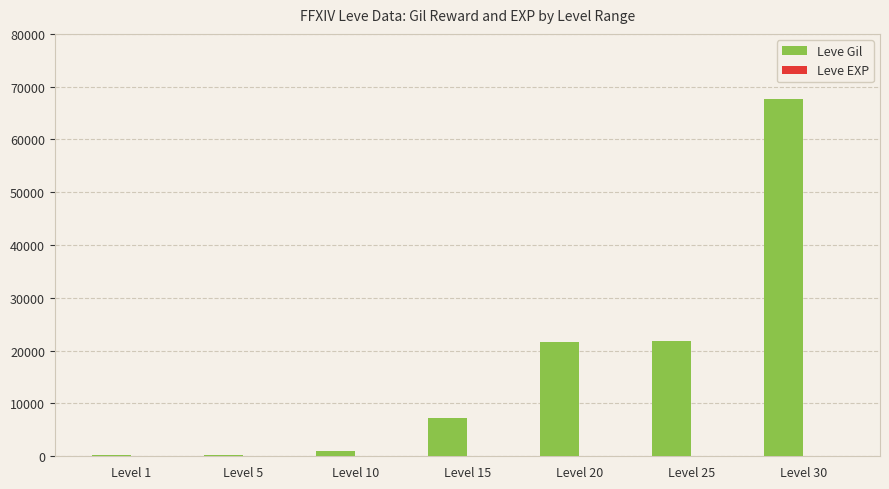

What is the sum of all Leve Gil values?

119700